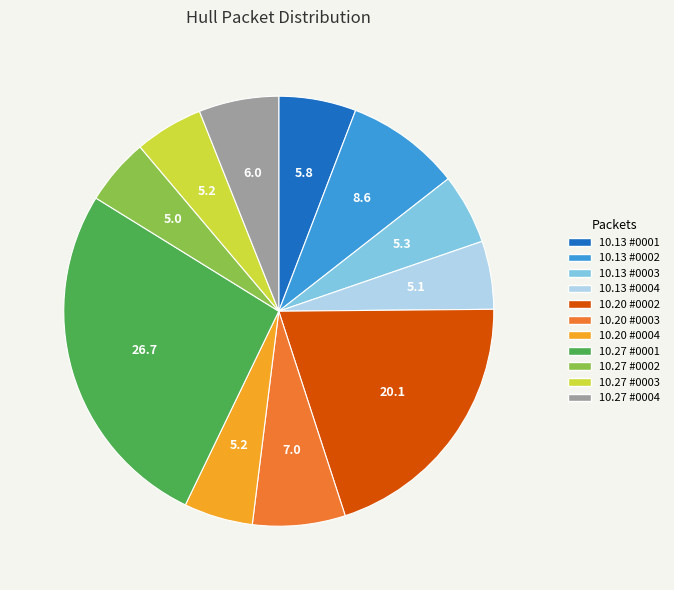

Is there any slice that represents more than half of the pie?

No